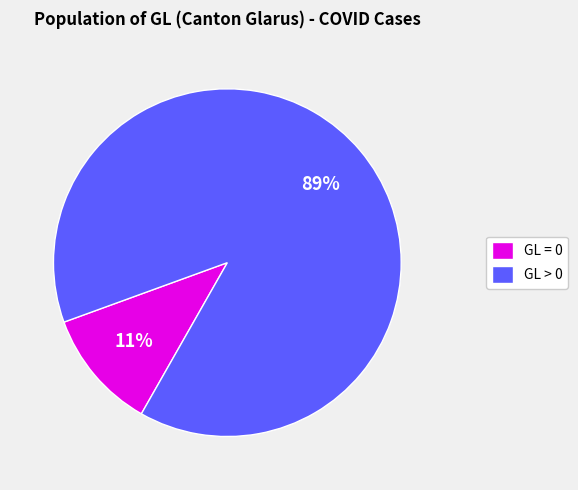

To the nearest percent, what percentage of the pie is GL = 0?

11%